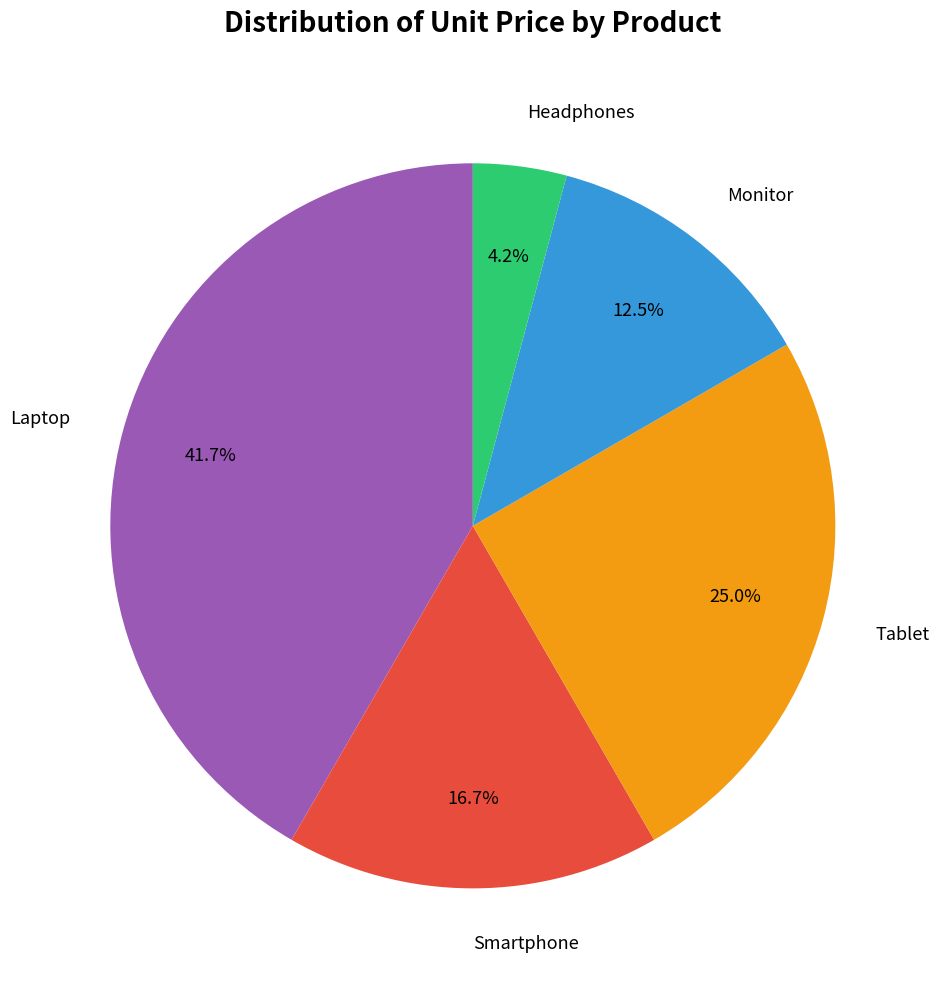

Is it true that Tablet is 13% of the pie?

False